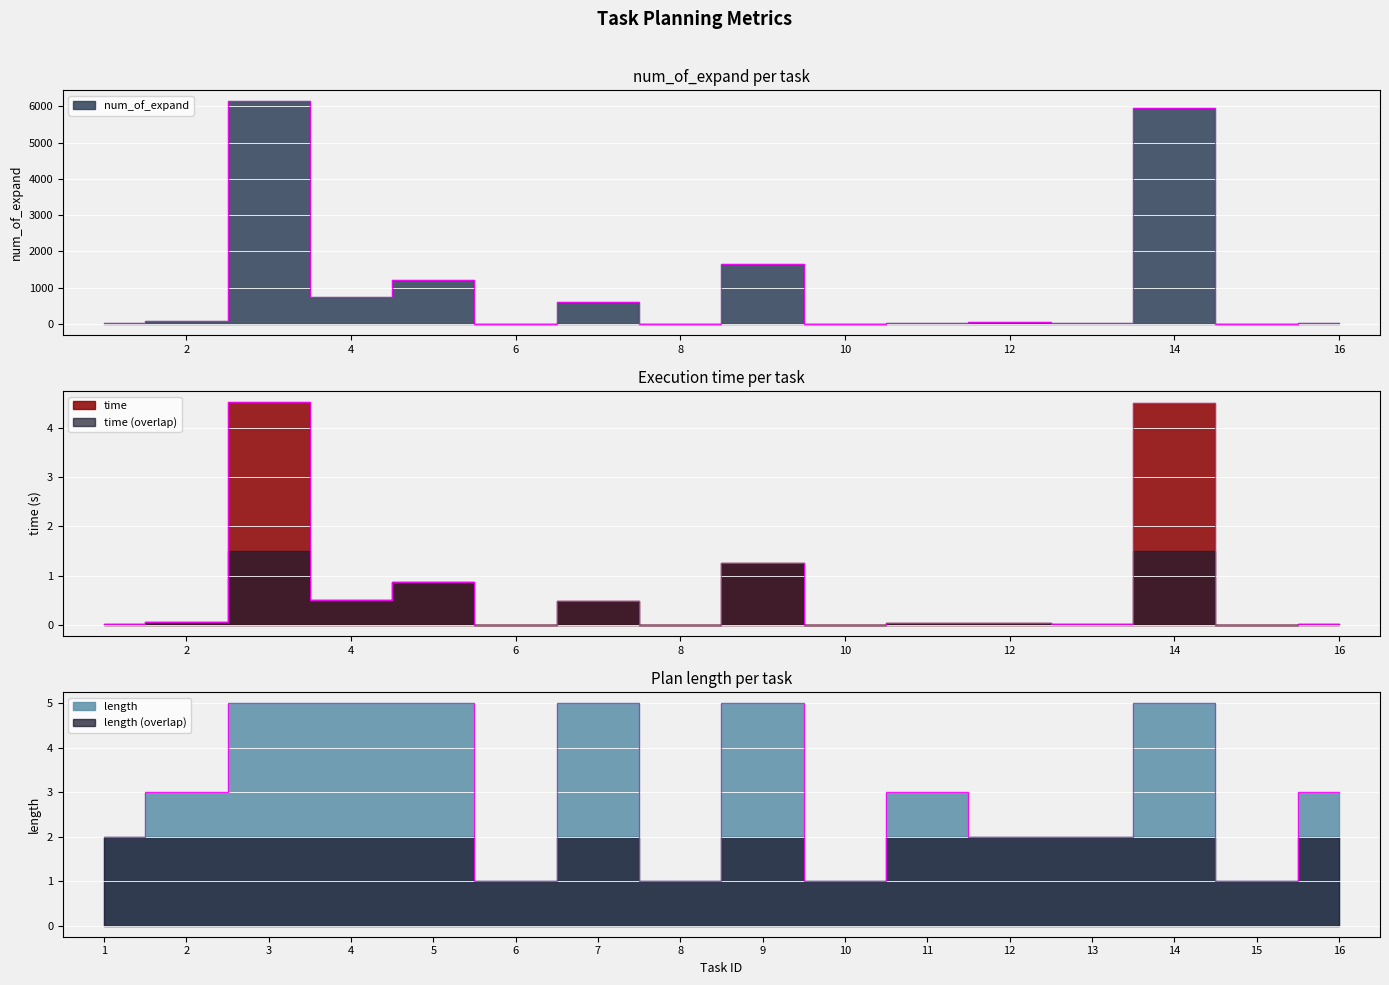

What is the value of the length point at the 6th from the left?

1.0